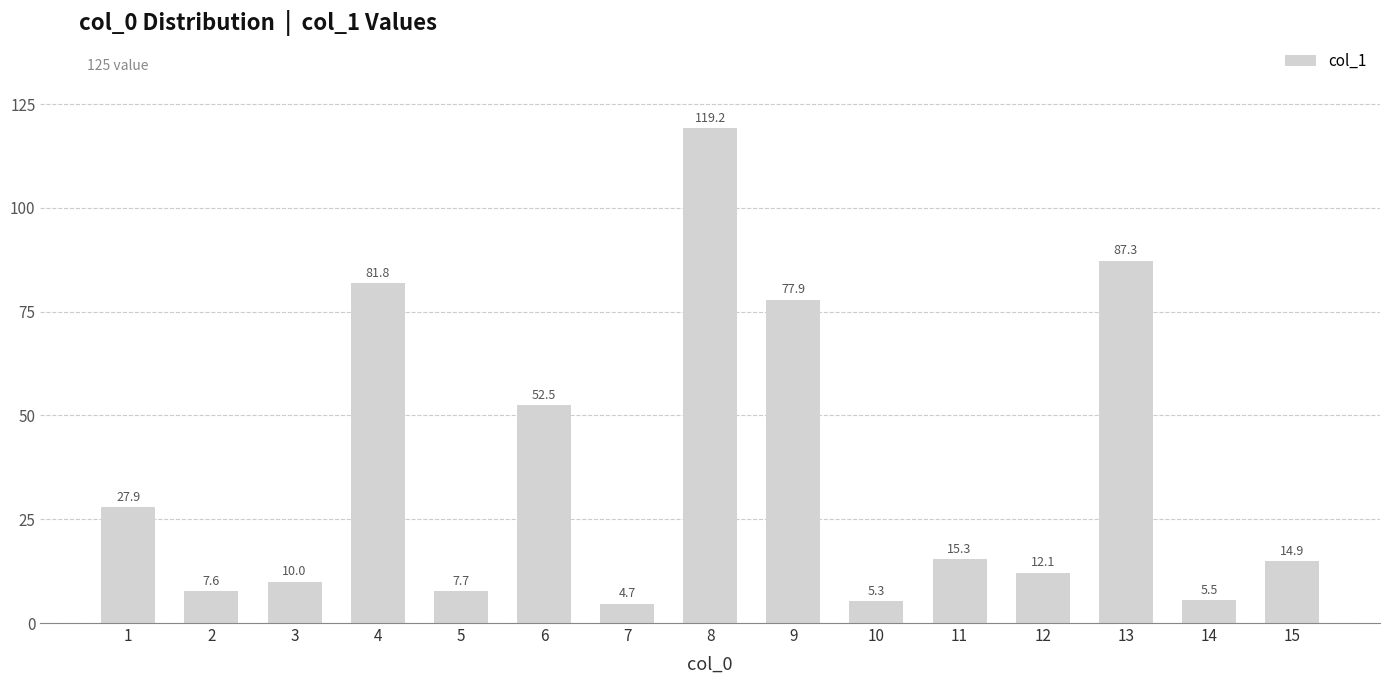

Which has a higher value, 2 or 4?

4